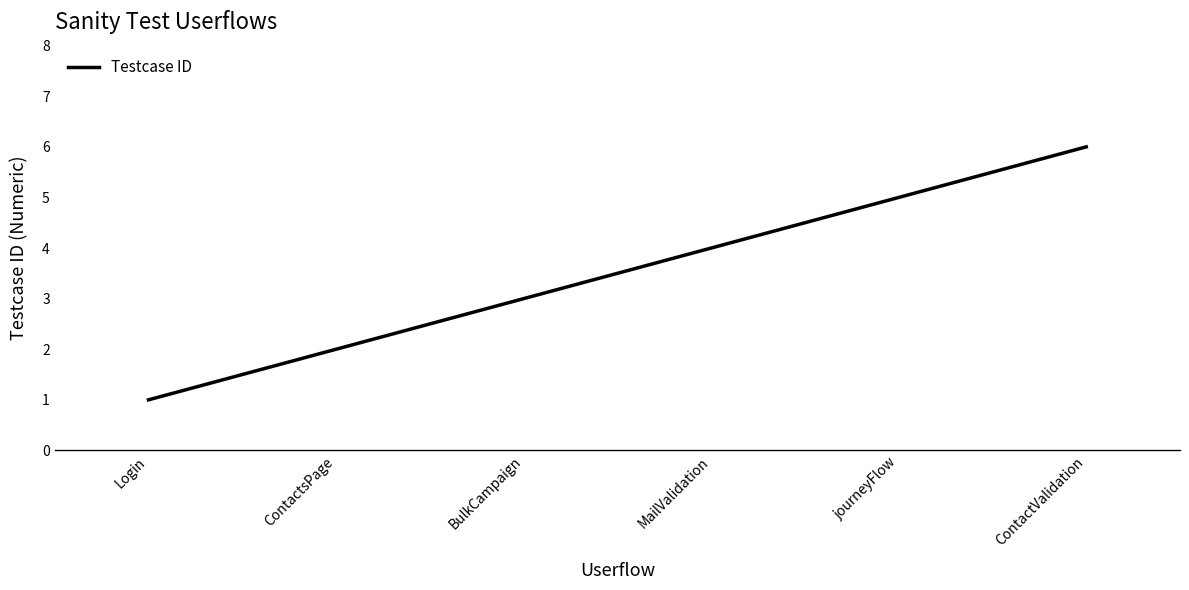

Rank the categories by value from highest to lowest.

ContactValidation, journeyFlow, MailValidation, BulkCampaign, ContactsPage, Login